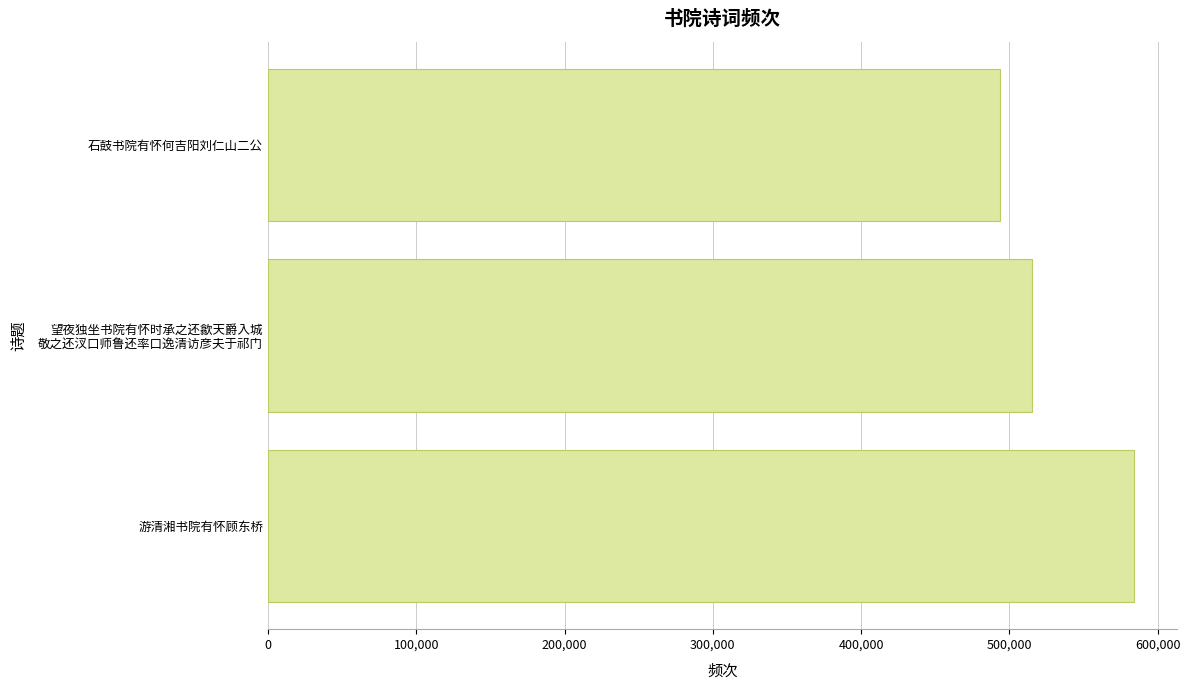

Reading bottom to top, what are all the values shown in this chart?

583971	515277	493685